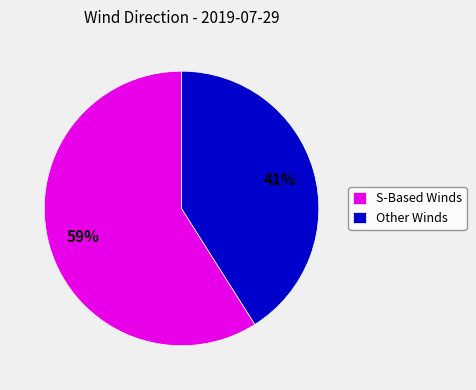

How many segments does this pie chart have?

2